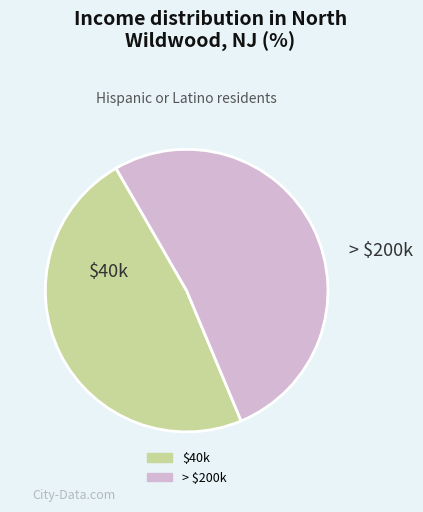

Is there a majority slice in this chart?

Yes